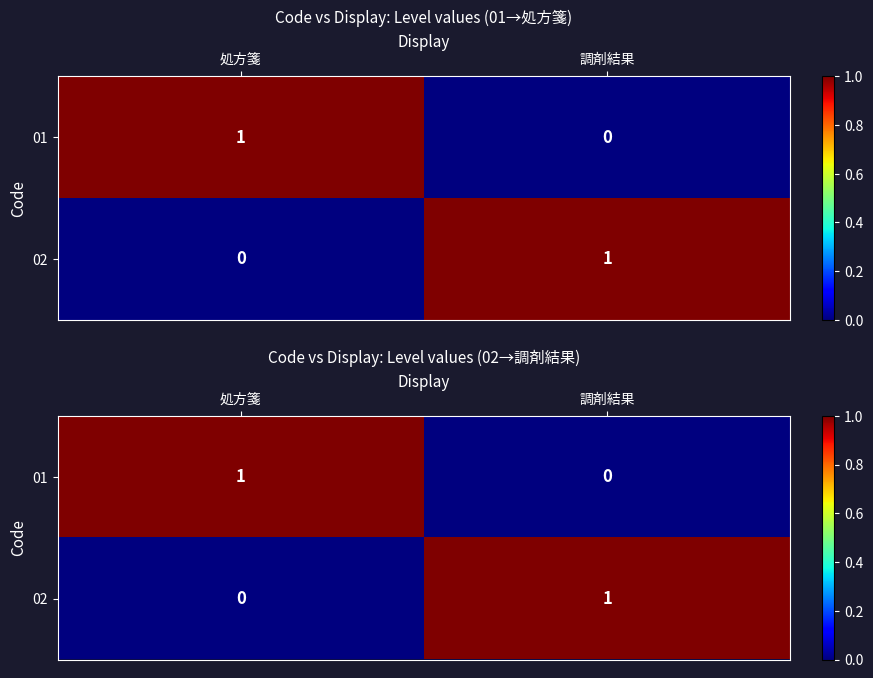

Is it true that 01 equals 1 at 処方箋?

True